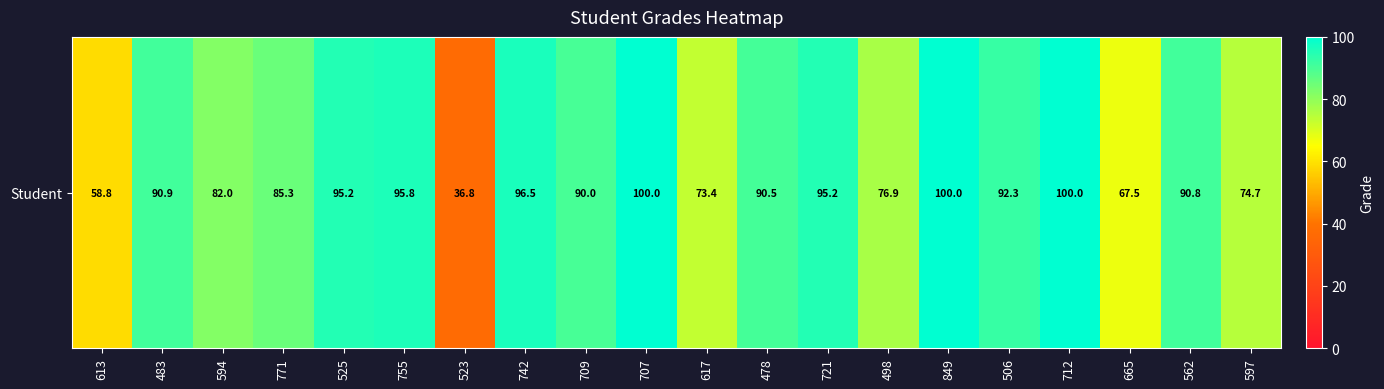

Is it true that the value at 771 is 85.3?

True